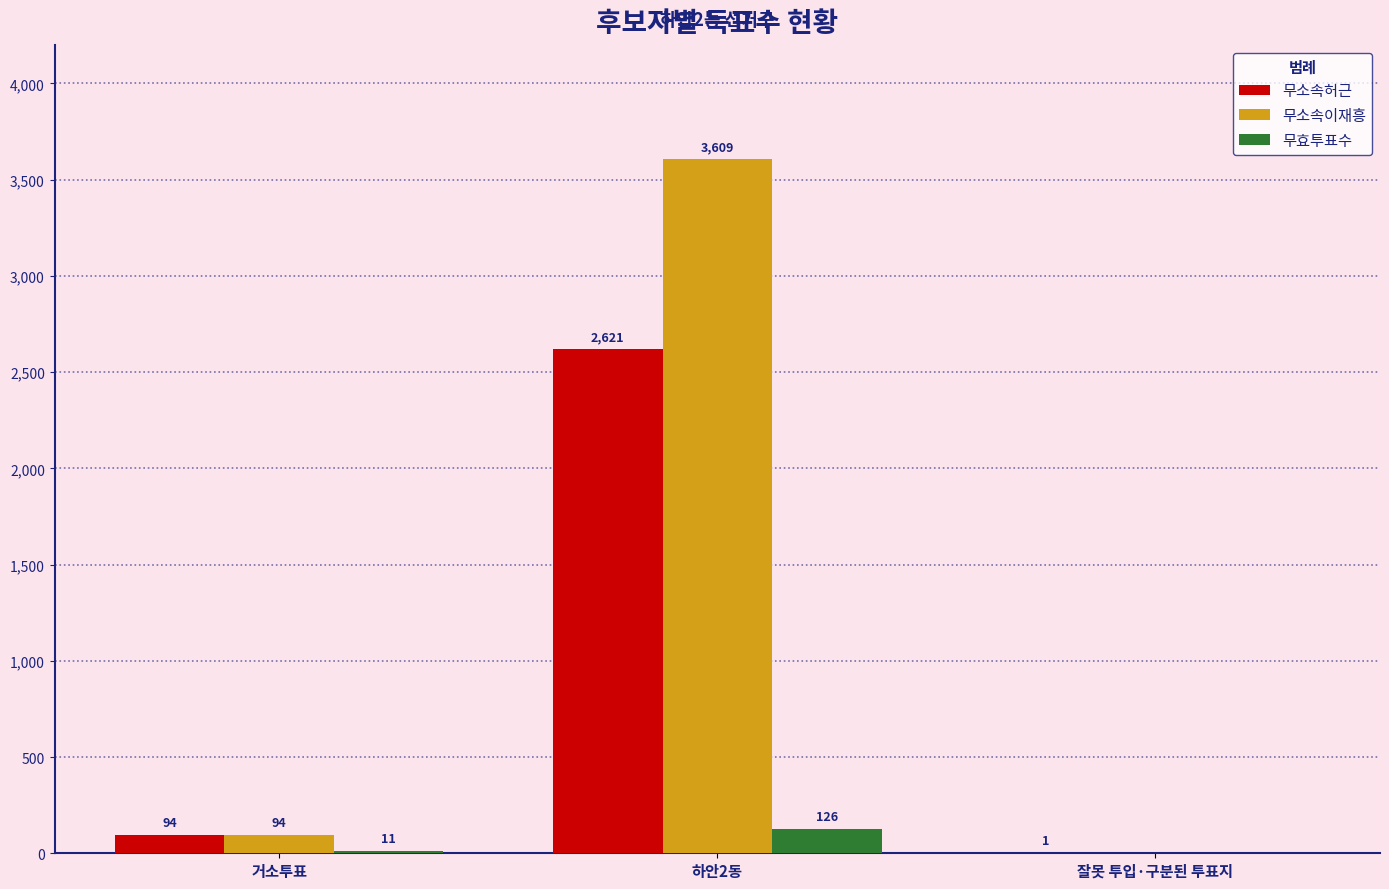

What is the sum of all 무효투표수 values?

137